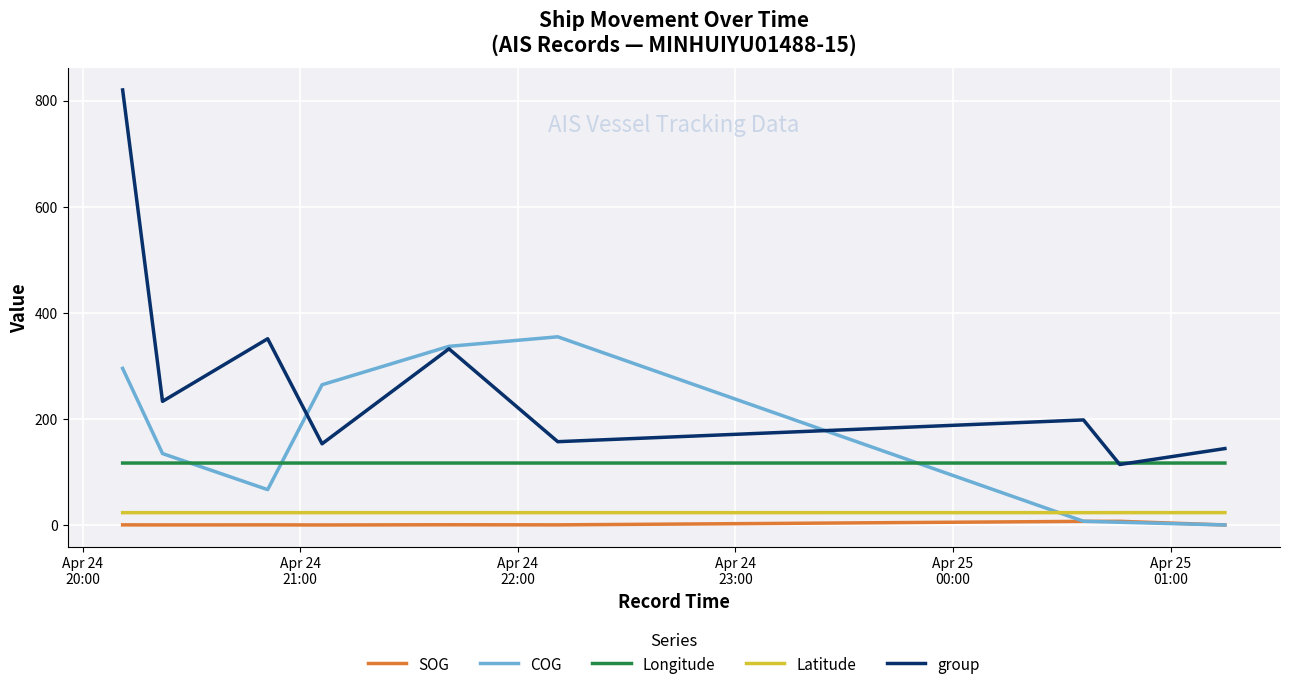

What is the highest value of the Longitude series?

116.7